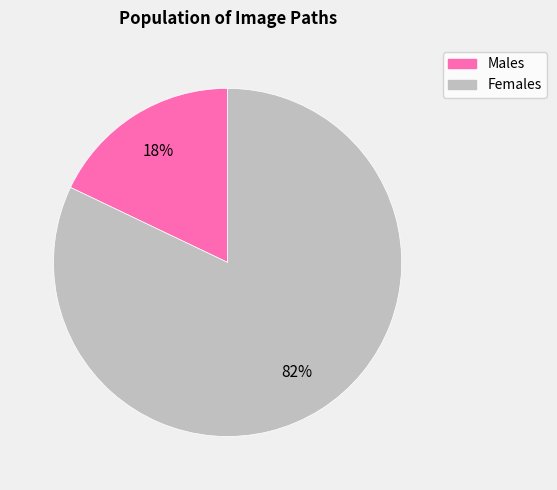

How many slices are in this pie chart?

2